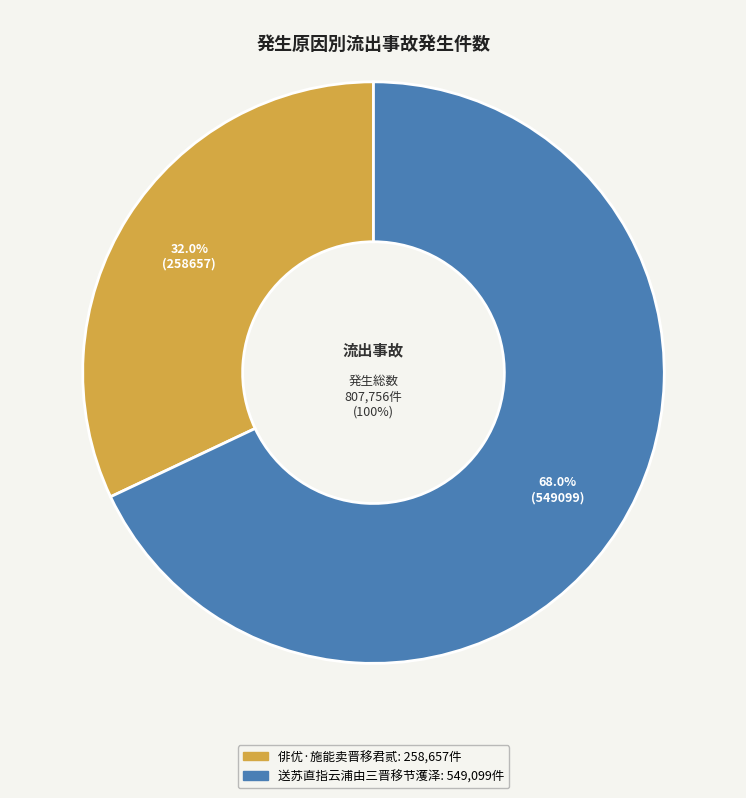

What is the smallest slice in the pie chart?

俳优·施能卖晋移君贰